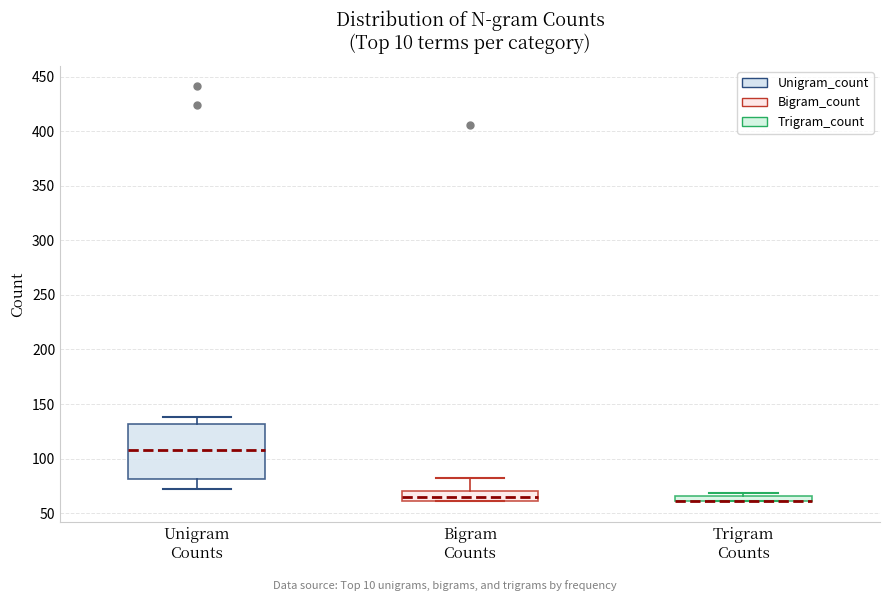

Which box is the tallest, from its lower edge to its upper edge?

Unigram Counts